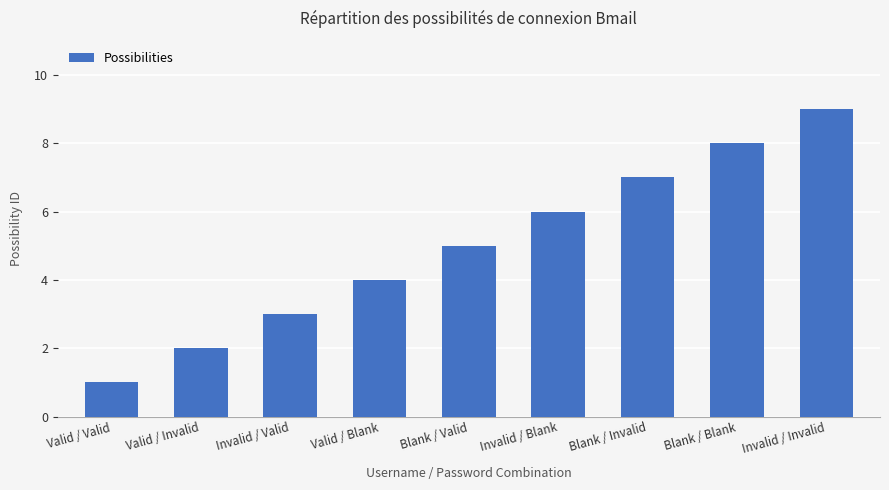

What is the label of the 8th bar from the right?

Valid / Invalid